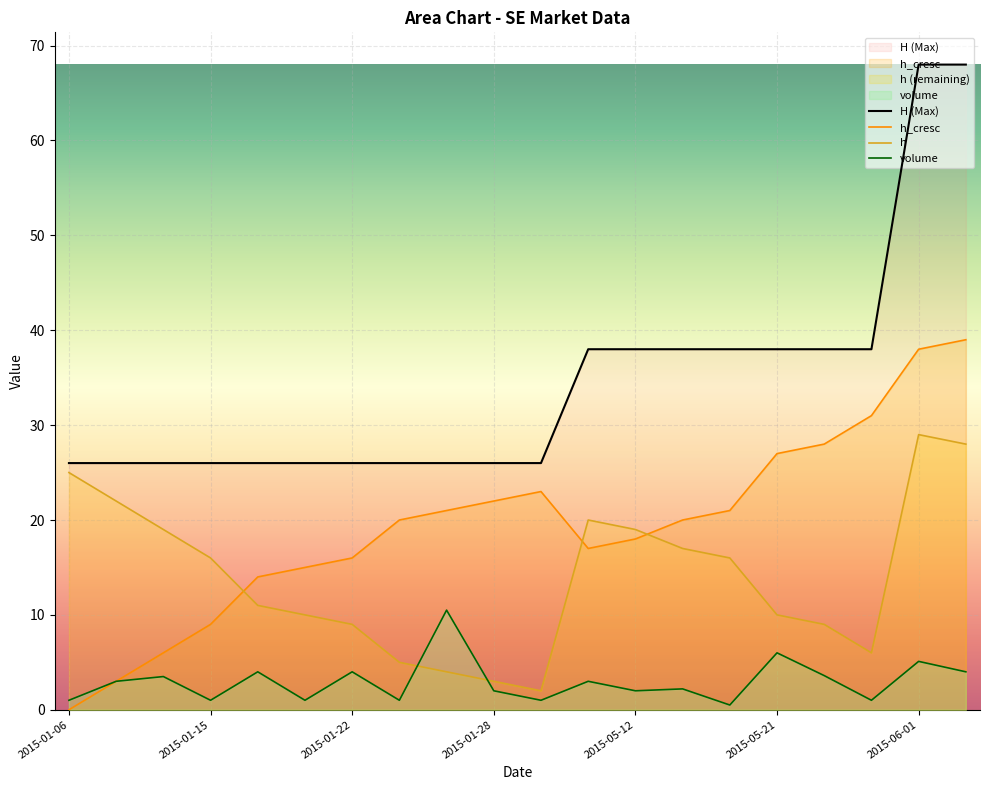

Rank the series by their maximum value, from highest to lowest.

H (Max), h_cresc, h, volume